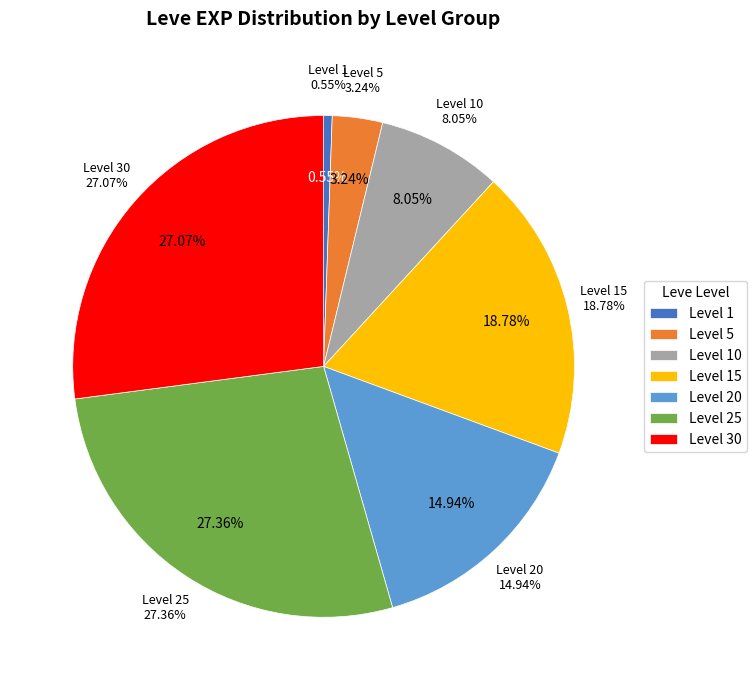

Does any single category account for the majority?

No